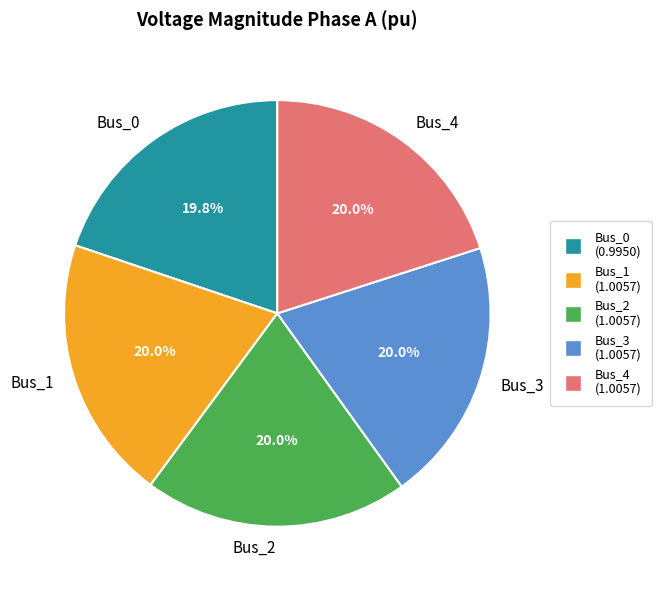

To the nearest percent, what is the combined percentage of Bus_1 and Bus_0?

40%